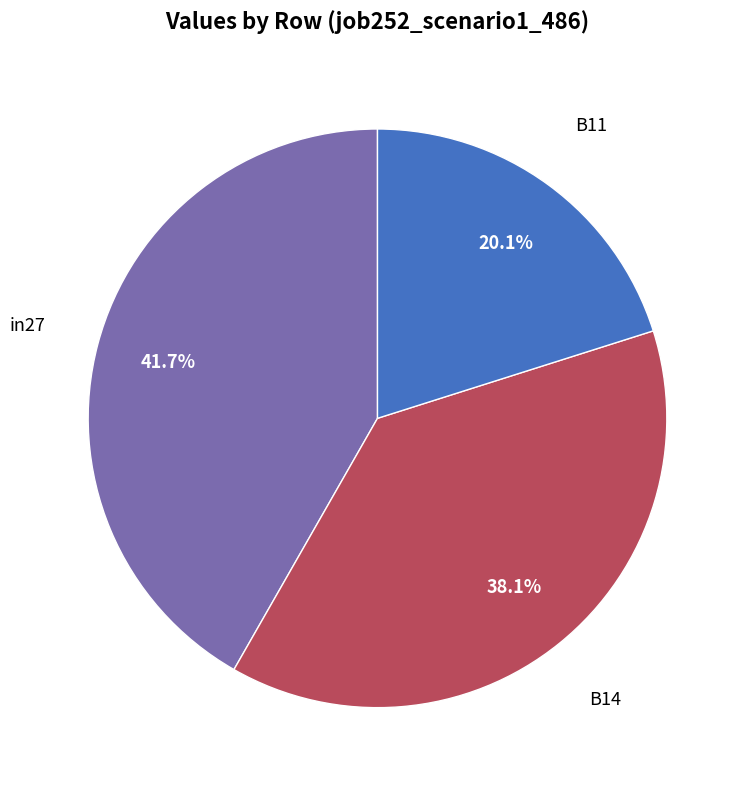

To the nearest percent, what is the combined percentage of in27 and B11?

62%